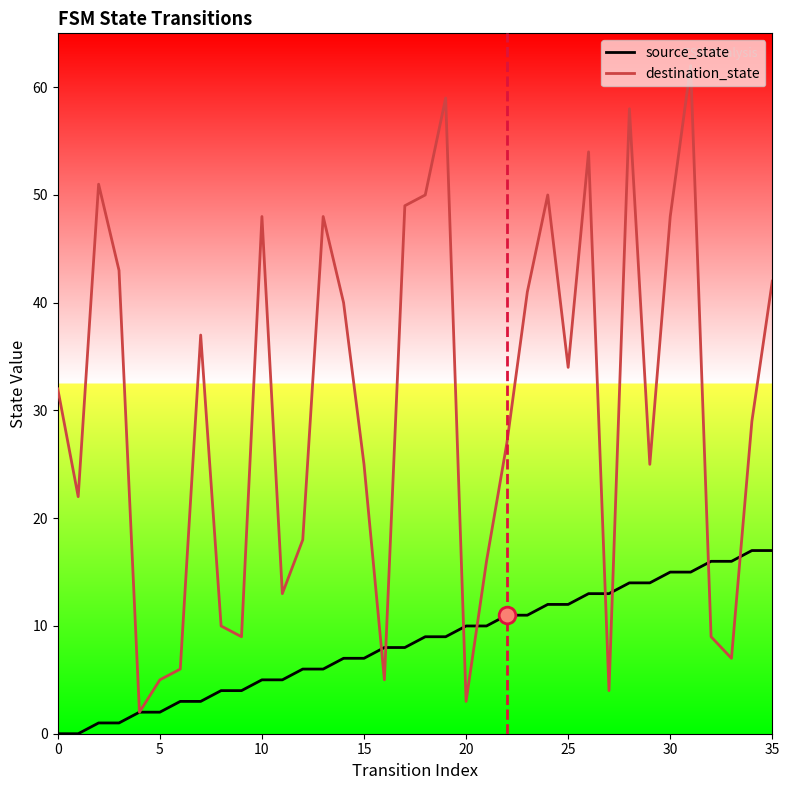

True or false: source_state and destination_state intersect in this chart.

True